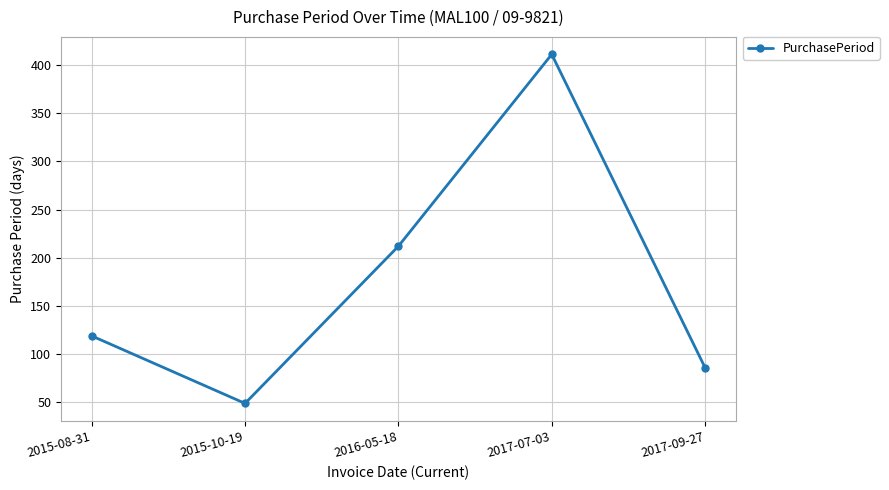

True or false: the data shows 119 at 2015-08-31.

True